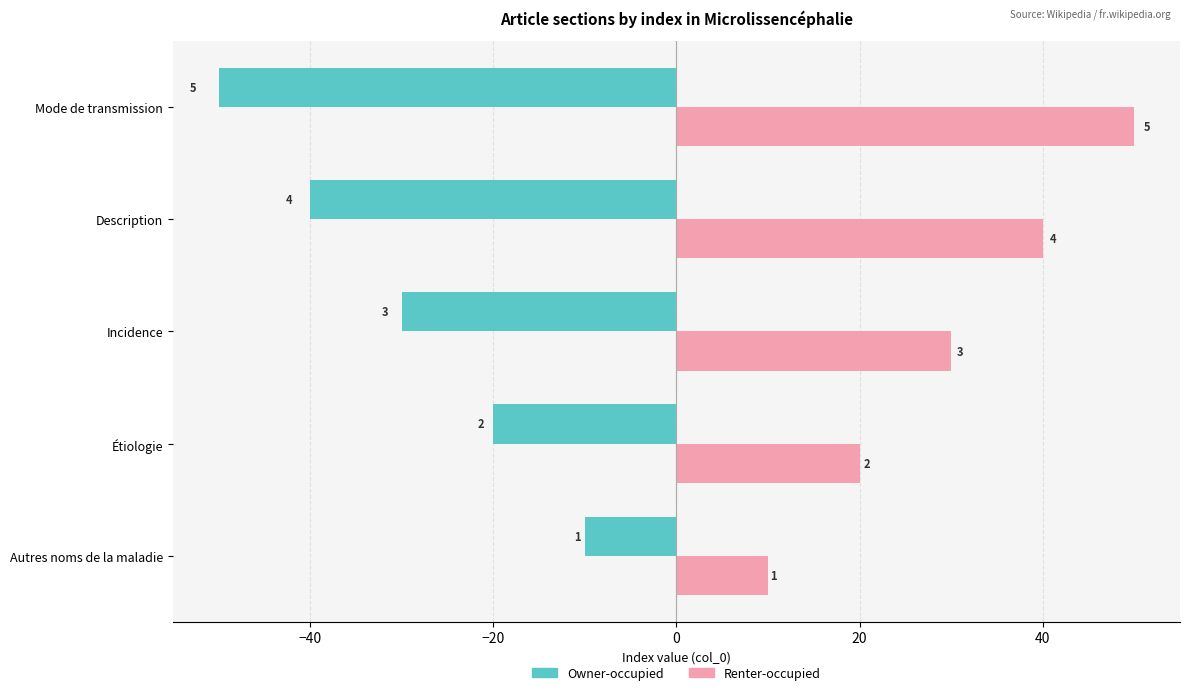

What are all the series names shown in the legend?

Owner-occupied, Renter-occupied